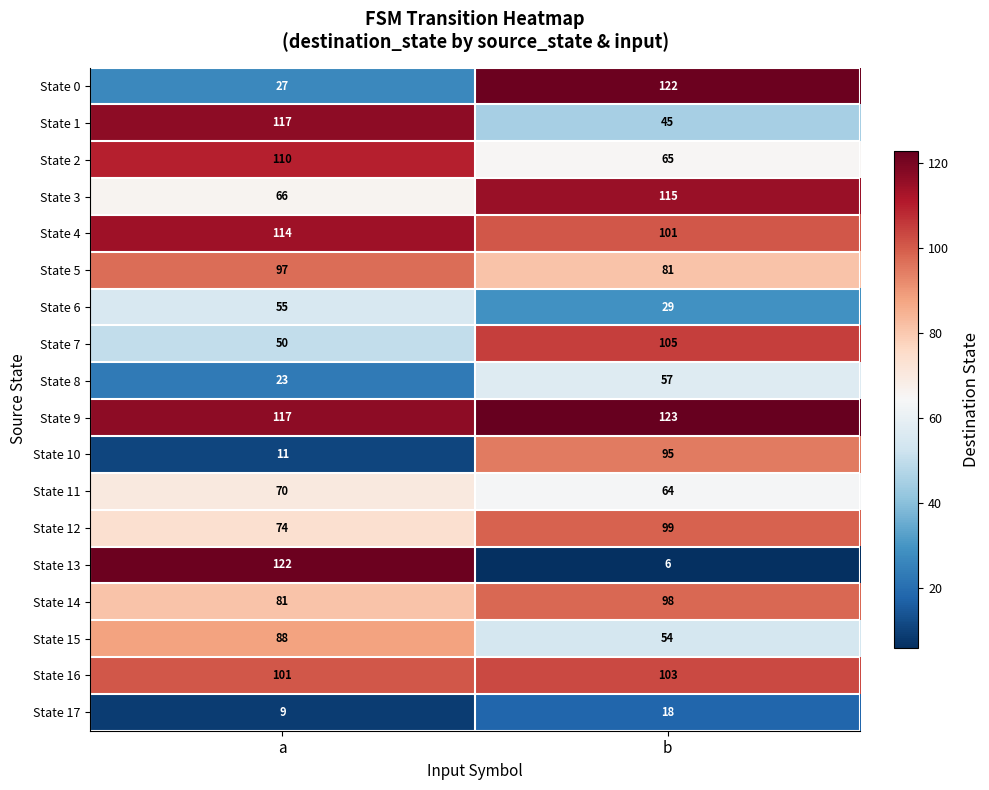

List the labels in order of State 6 value, largest first.

a, b